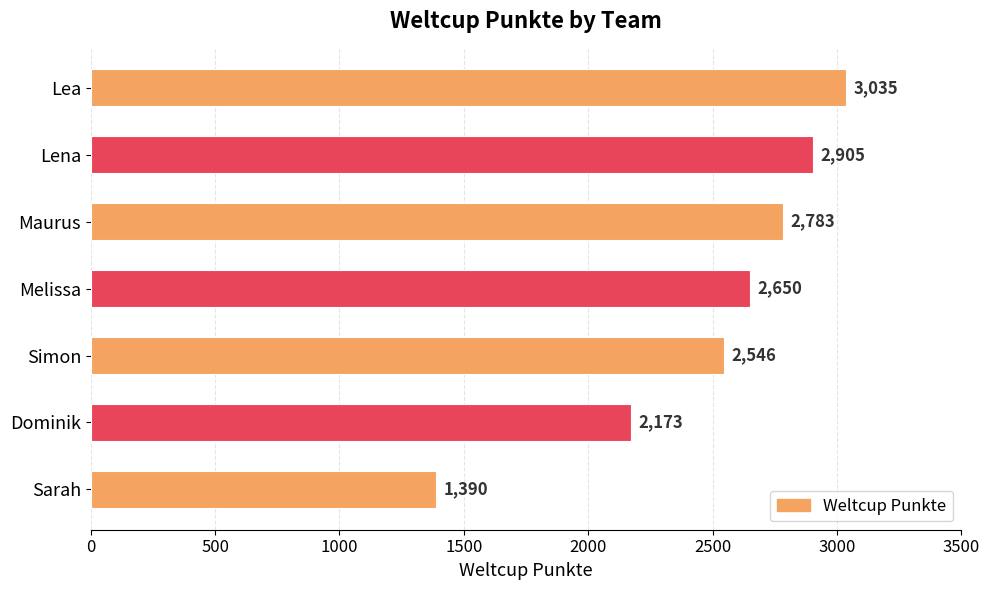

How many data points are less than 2650?

3